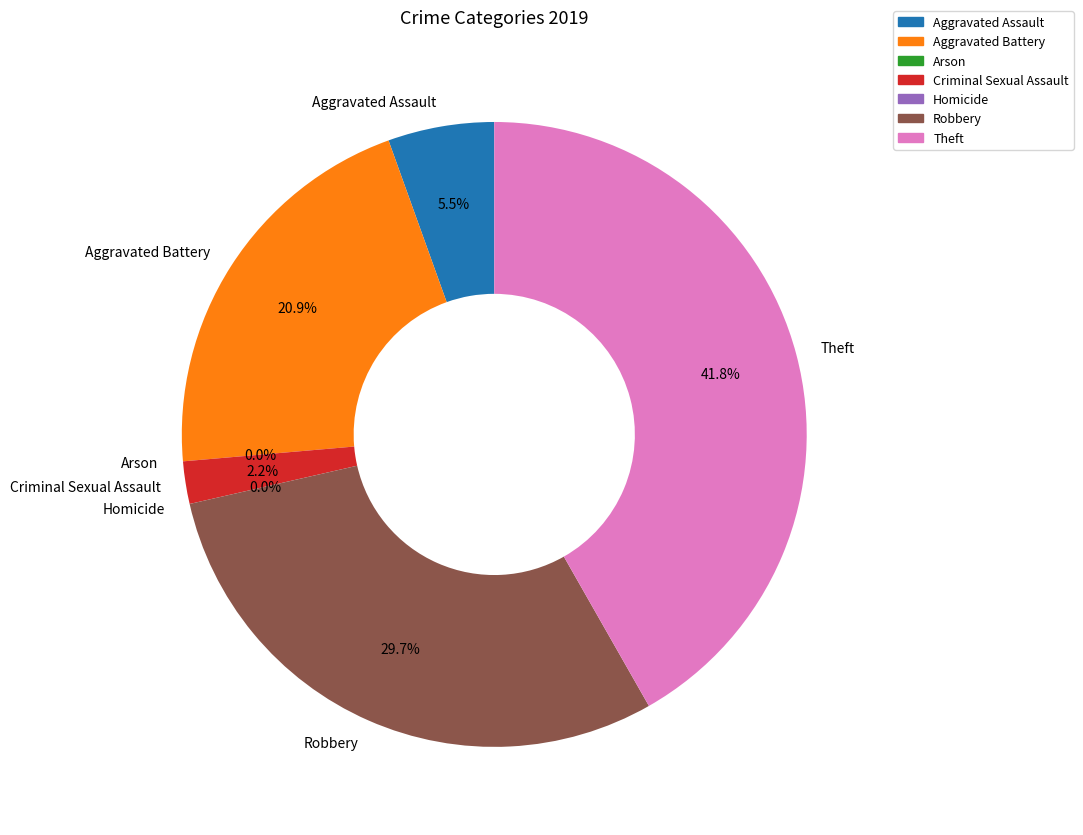

Does Aggravated Assault represent more than half of the total?

No